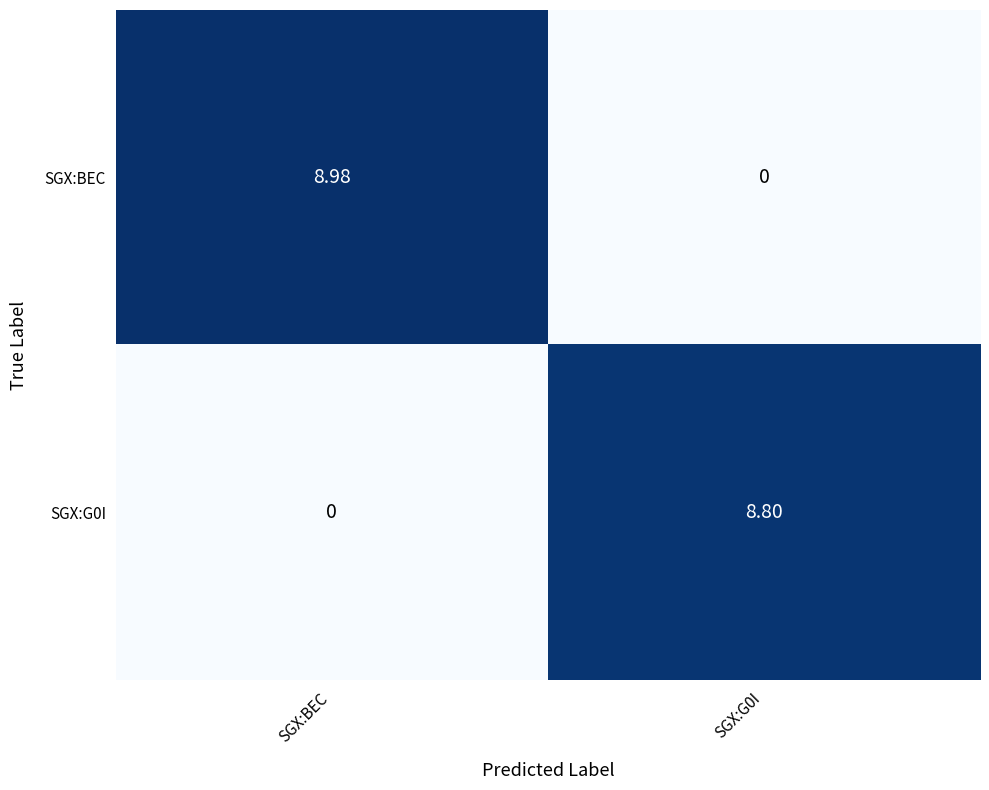

At which category is the sum across all series the highest?

SGX:BEC